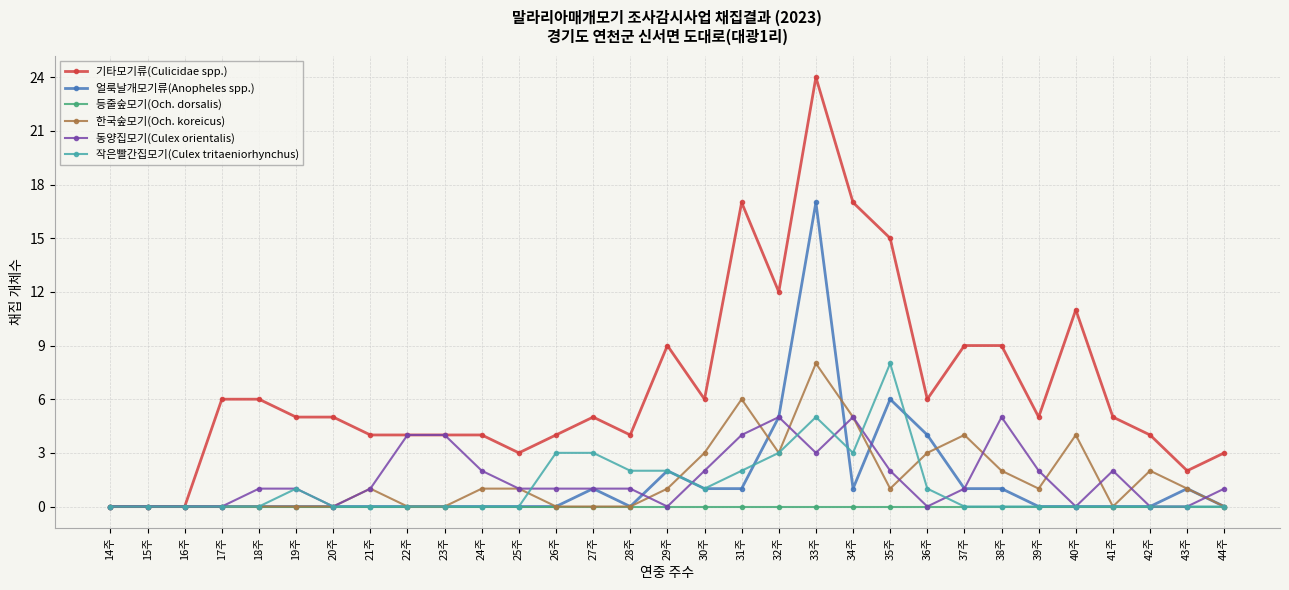

How many lines are shown in the chart?

6